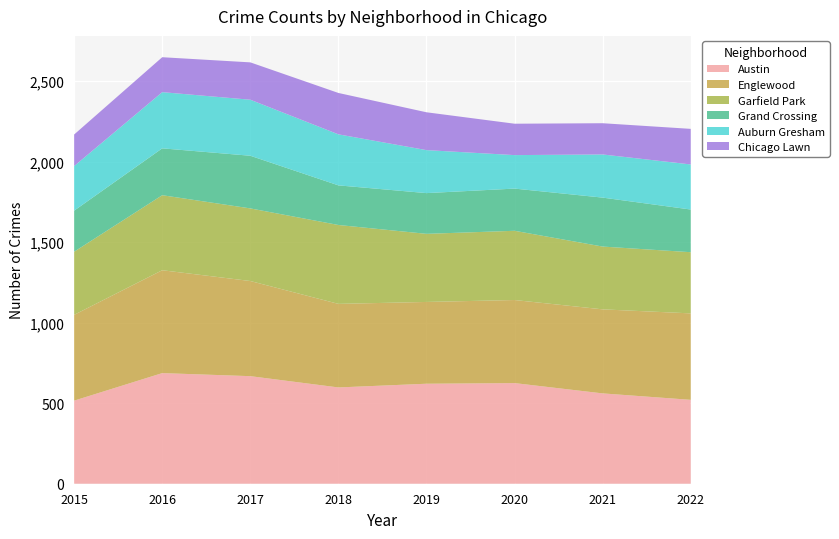

Reading left to right, what are all the values shown in this chart?

Austin: 2015=516	2016=687	2017=668	2018=598	2019=621	2020=625	2021=561	2022=521
Englewood: 2015=533	2016=639	2017=591	2018=519	2019=508	2020=516	2021=522	2022=537
Garfield Park: 2015=392	2016=466	2017=451	2018=490	2019=423	2020=430	2021=390	2022=380
Grand Crossing: 2015=255	2016=291	2017=327	2018=246	2019=253	2020=262	2021=304	2022=265
Auburn Gresham: 2015=277	2016=349	2017=348	2018=317	2019=267	2020=208	2021=268	2022=280
Chicago Lawn: 2015=196	2016=217	2017=232	2018=257	2019=235	2020=195	2021=194	2022=221